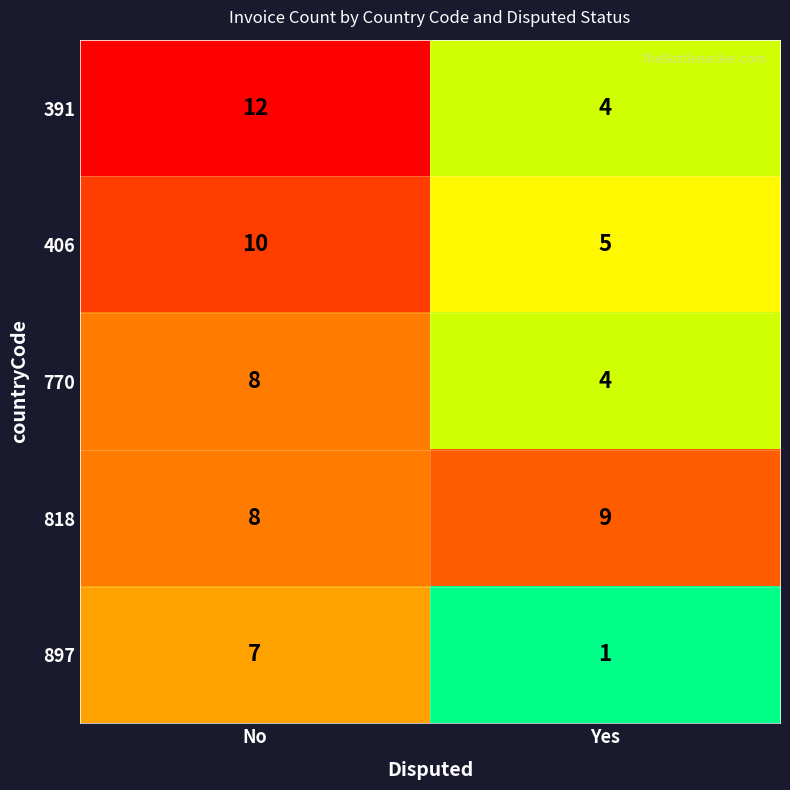

Which series has the largest total across all categories?

818